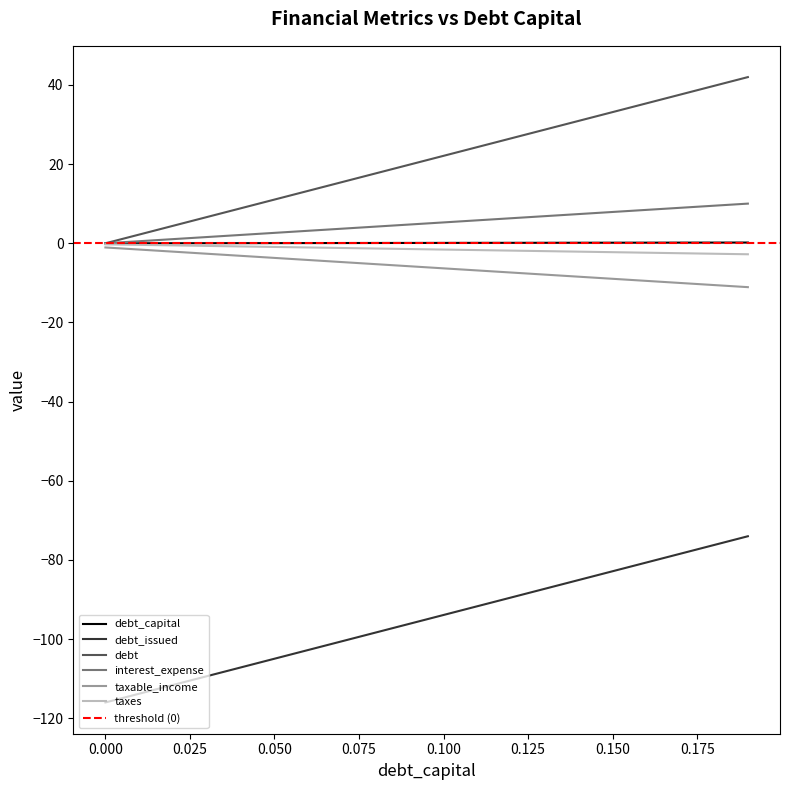

How many values in the taxable_income series are below -5?

12